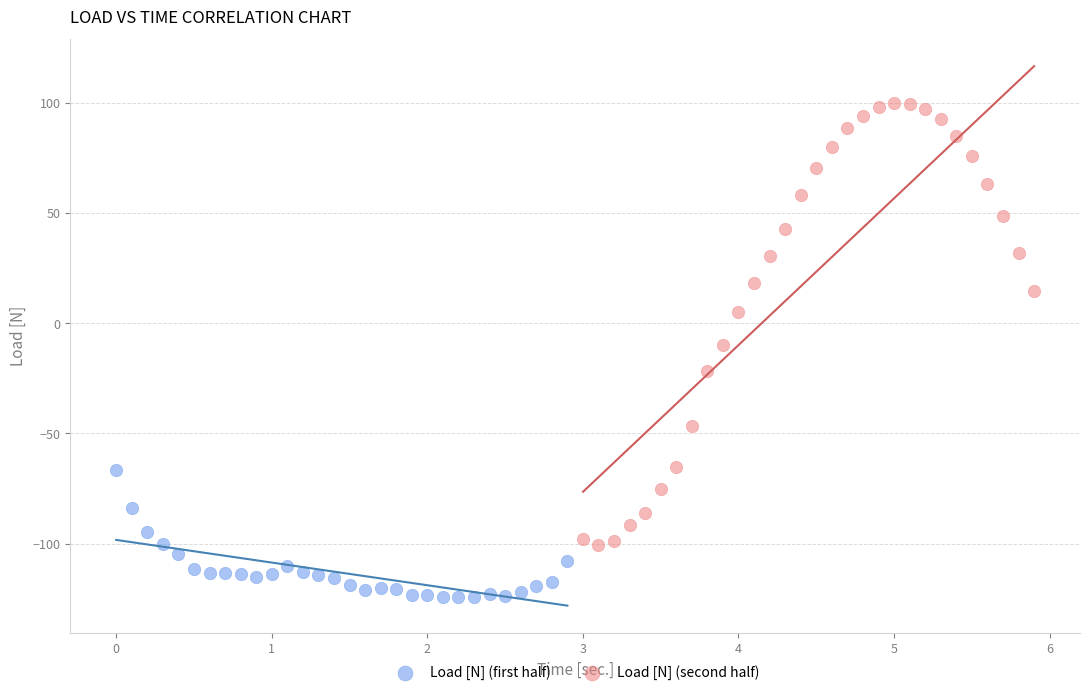

Which series has the largest Y range (max minus min)?

Load [N] (second half)